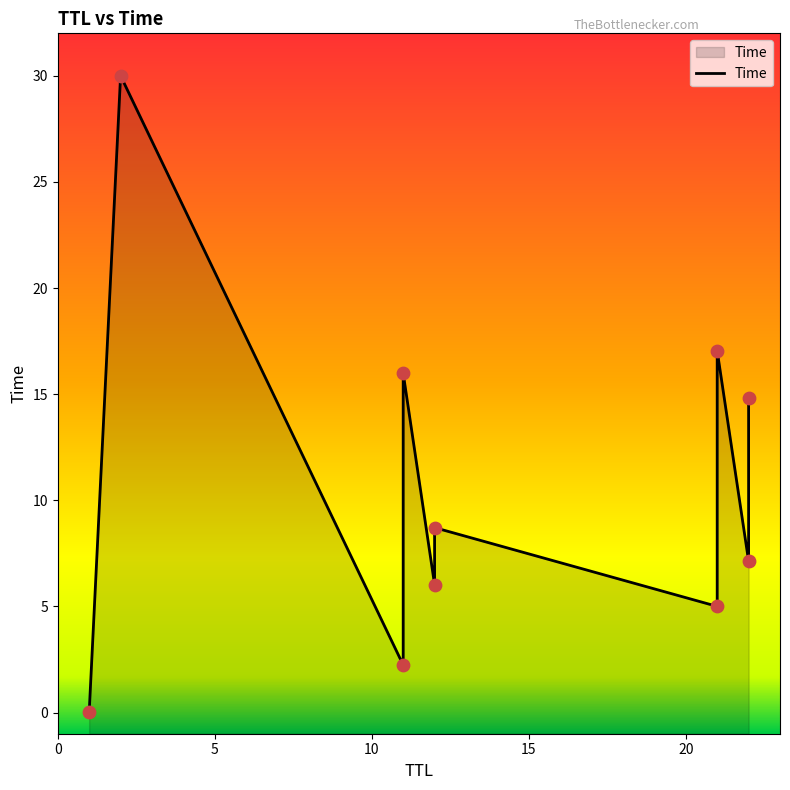

What is the change in value from 1 to 22?

+14.8